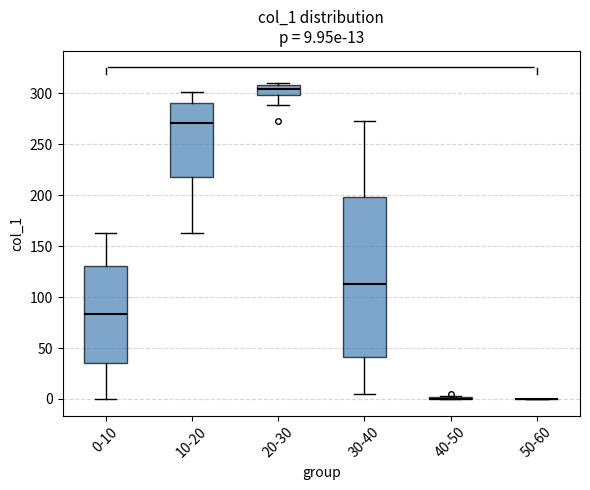

Which box is the tallest, from its lower edge to its upper edge?

30-40